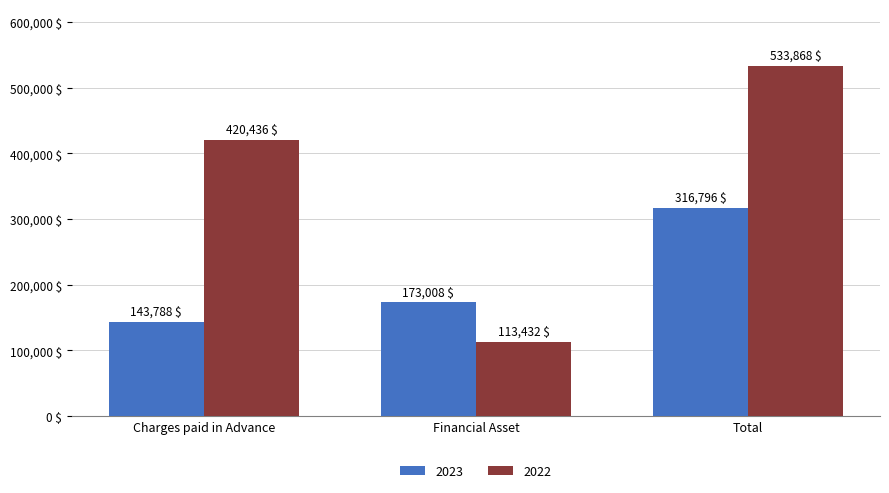

Are the bars horizontal?

No